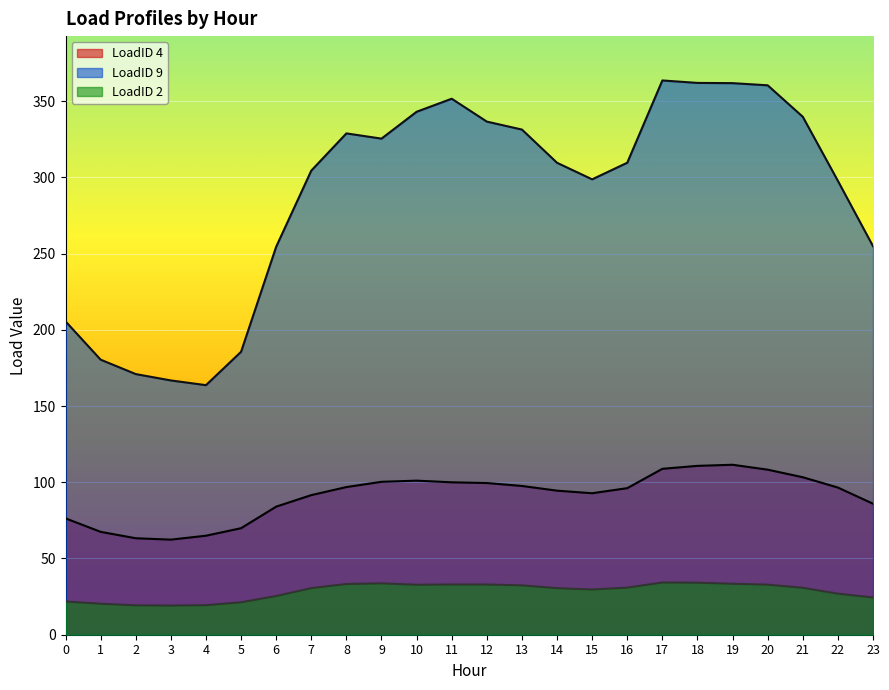

Rank the series by their maximum value, from highest to lowest.

LoadID 9, LoadID 4, LoadID 2